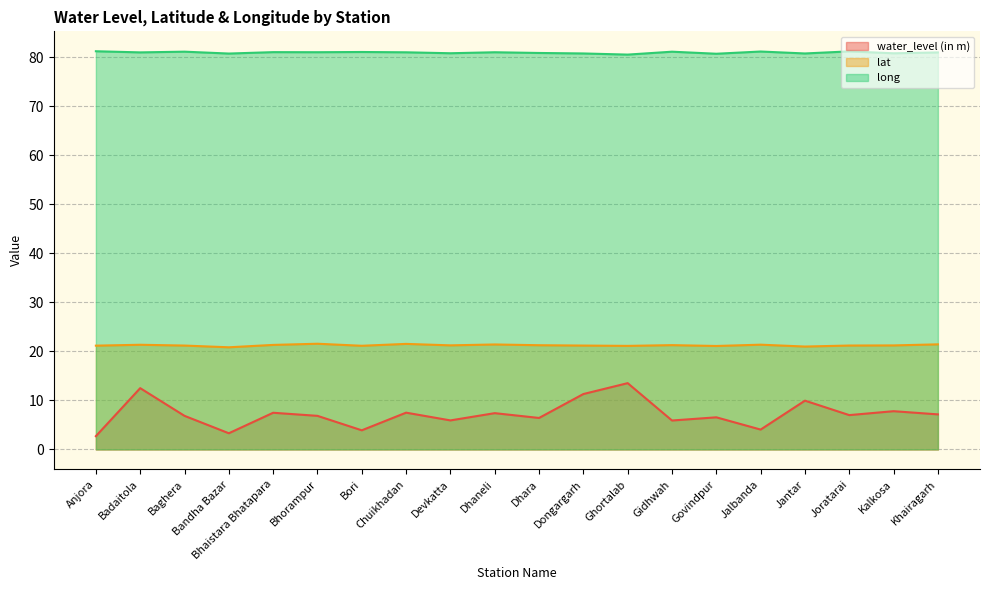

What is the maximum value for water_level (in m)?

13.5